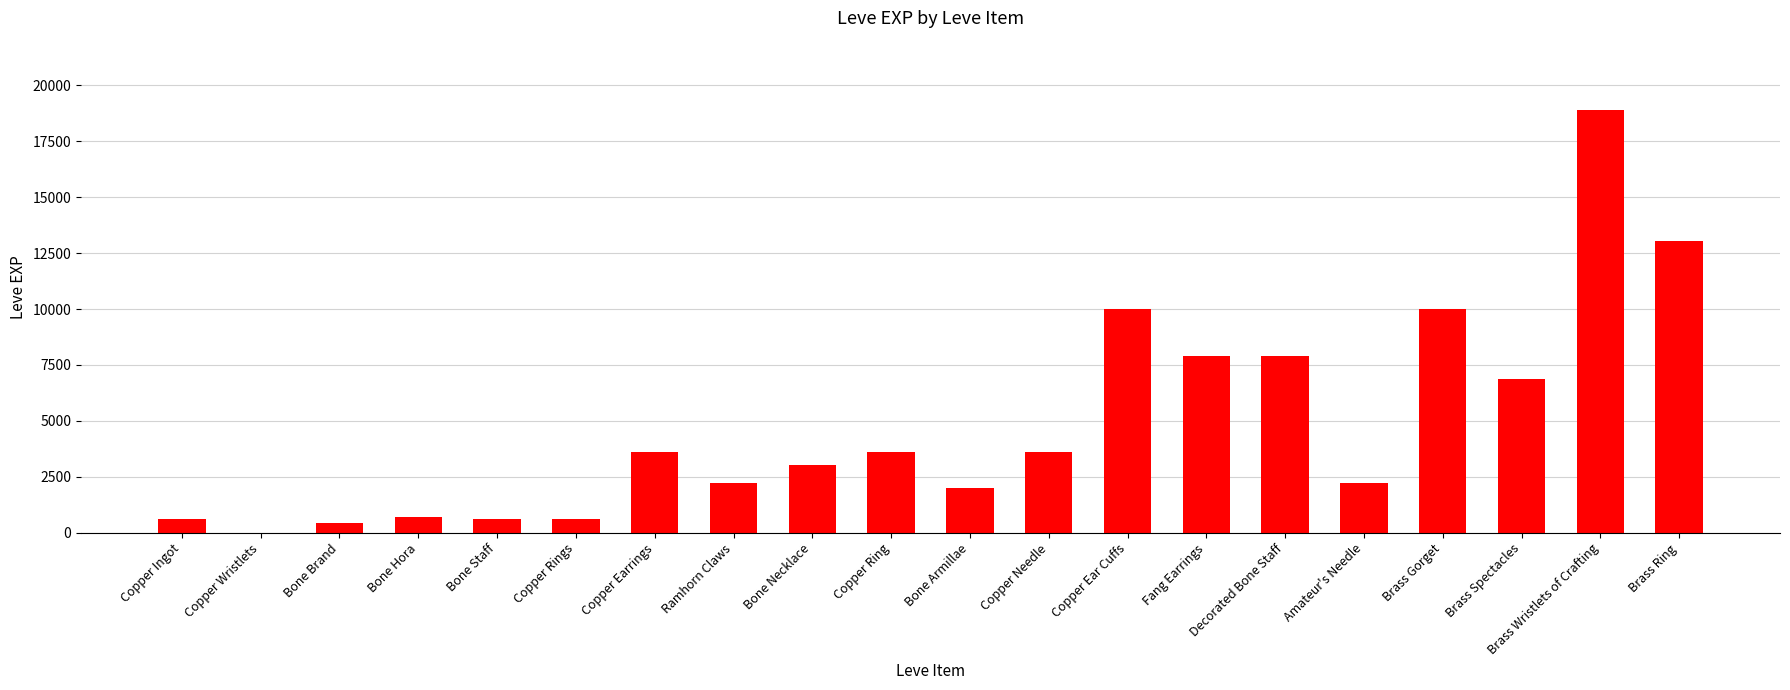

Is it true that the value at Bone Necklace is 3040?

True